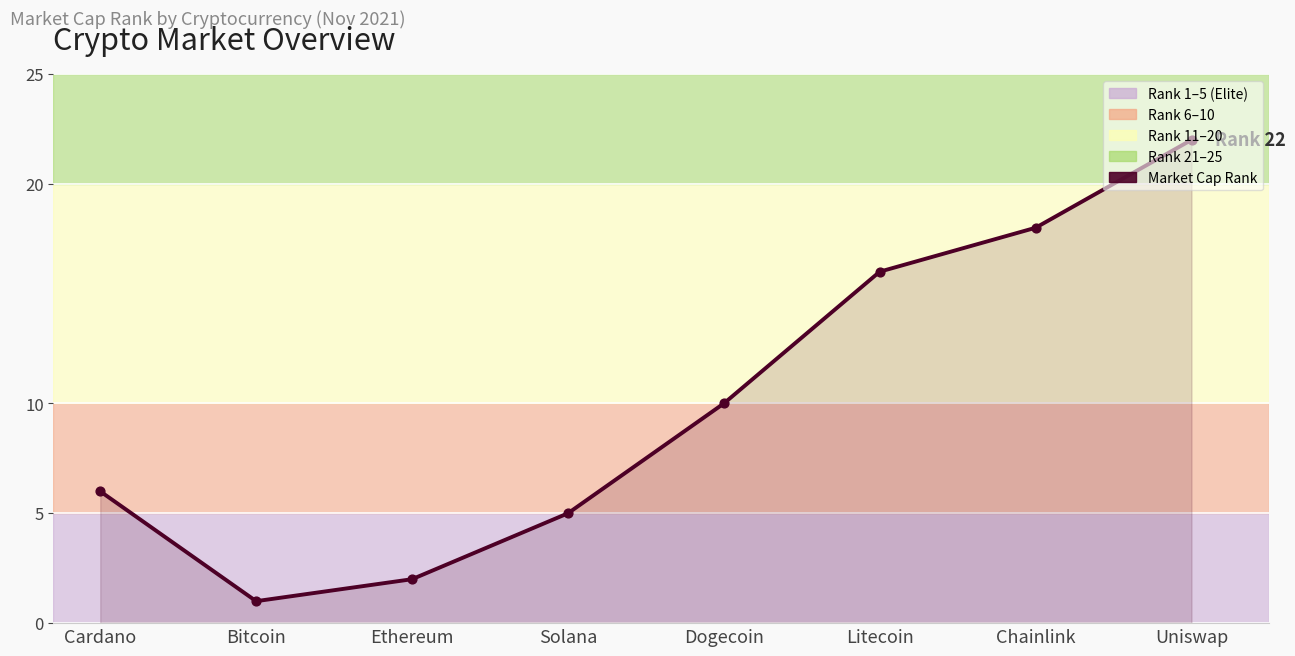

Between Cardano and Dogecoin, which is larger?

Dogecoin